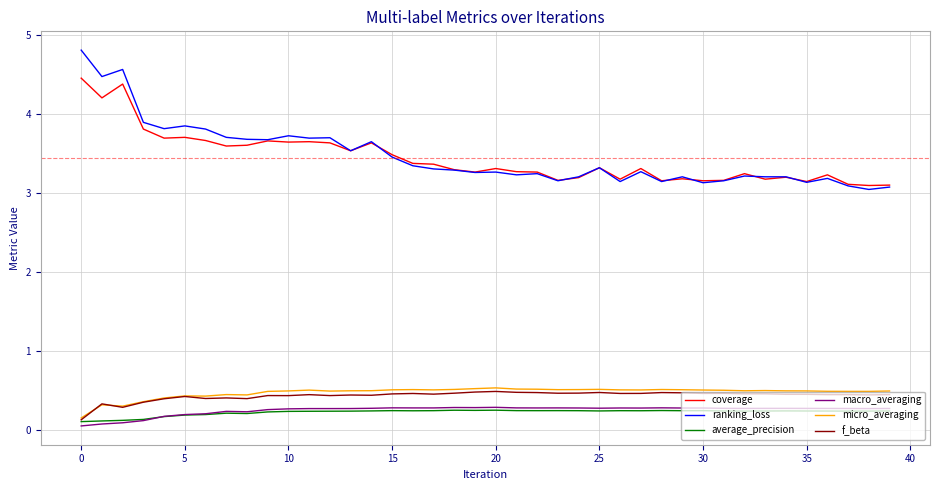

How many categories are shown in the chart?

40